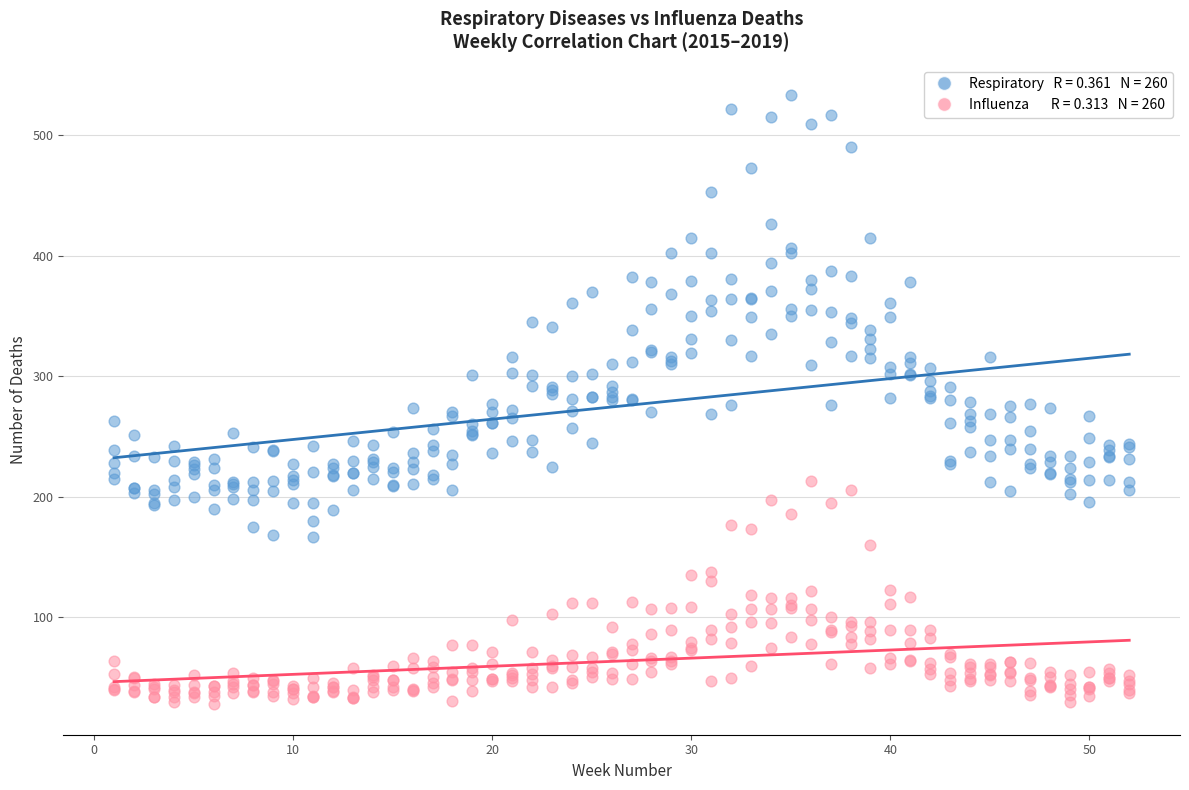

Across all data points, what is the range of X values (max minus min)?

51